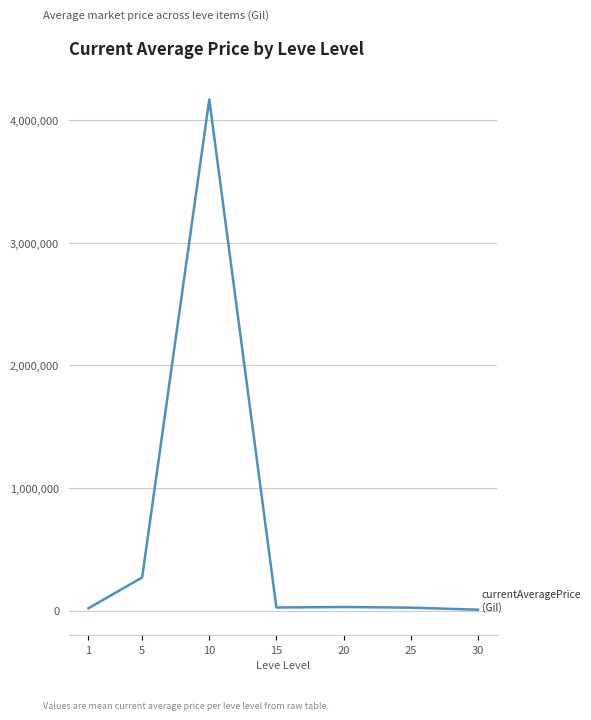

True or false: the data shows 29613.1 at 20.

True